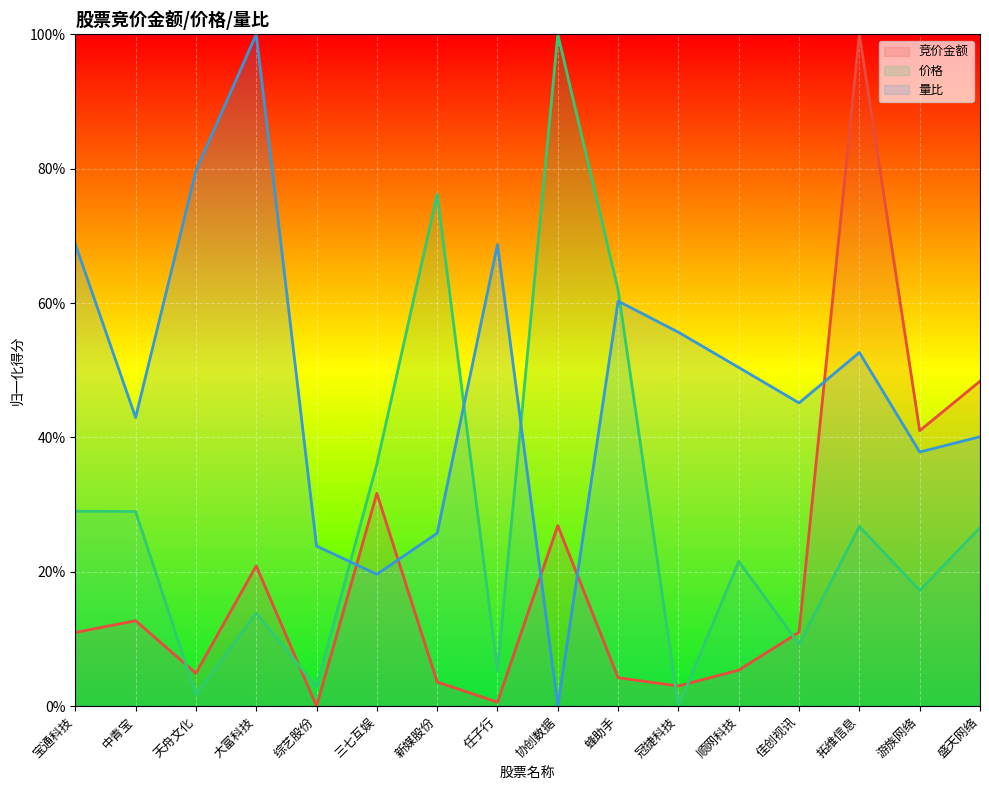

Is the value of 竞价金额 at 任子行 greater than the value of 量比 at 冠捷科技?

No